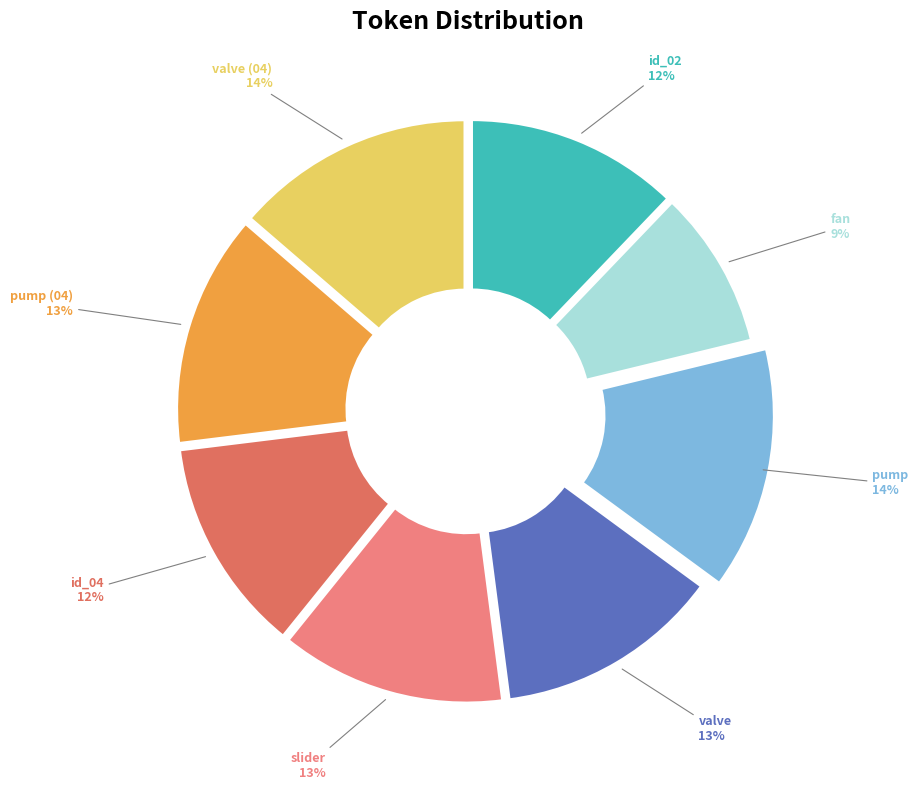

Count the number of slices in the pie.

8